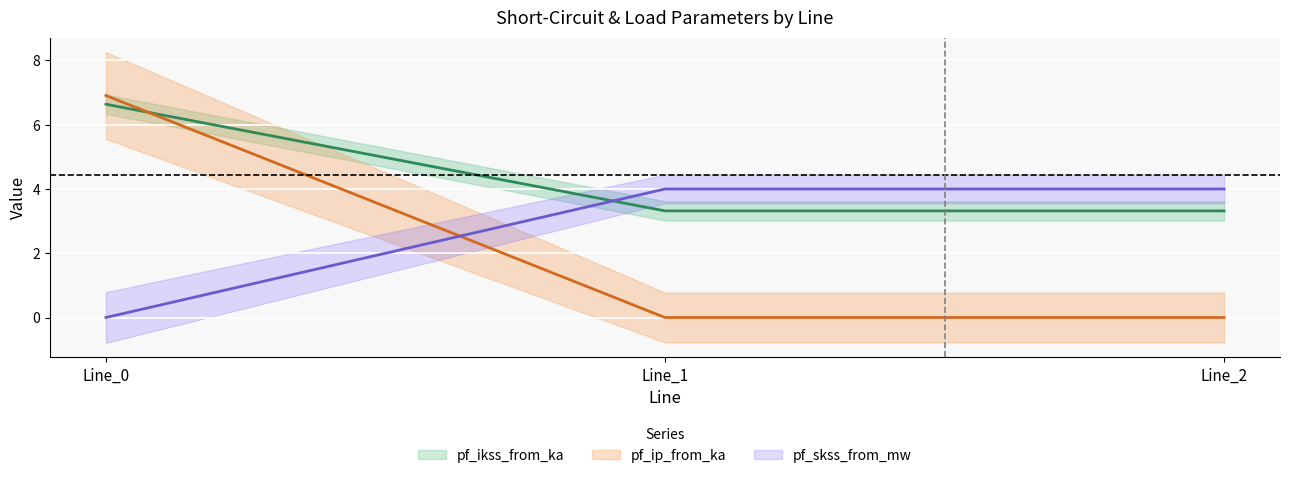

At which category is the sum across all series the highest?

Line_0